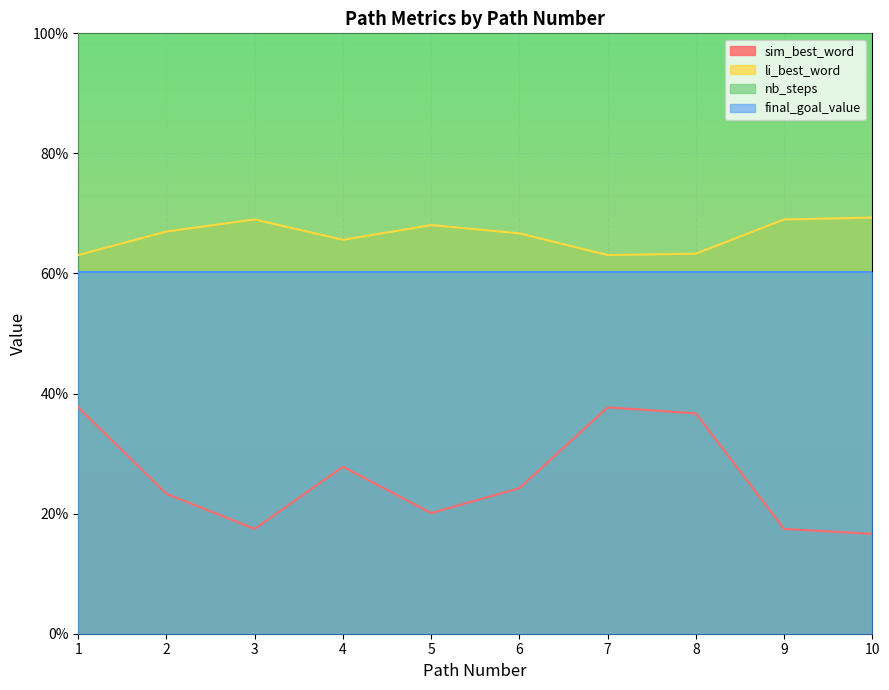

What is the difference between the maximum and second lowest values in the sim_best_word series?

0.2